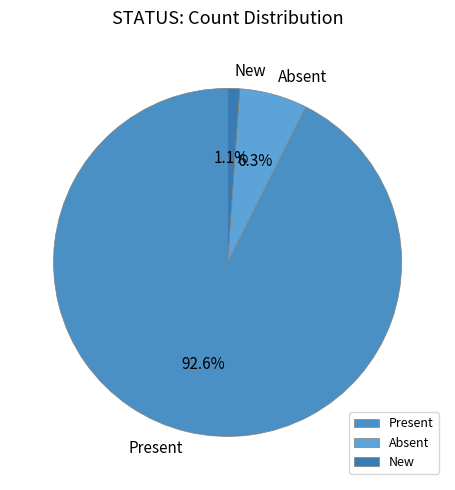

How many segments does this pie chart have?

3